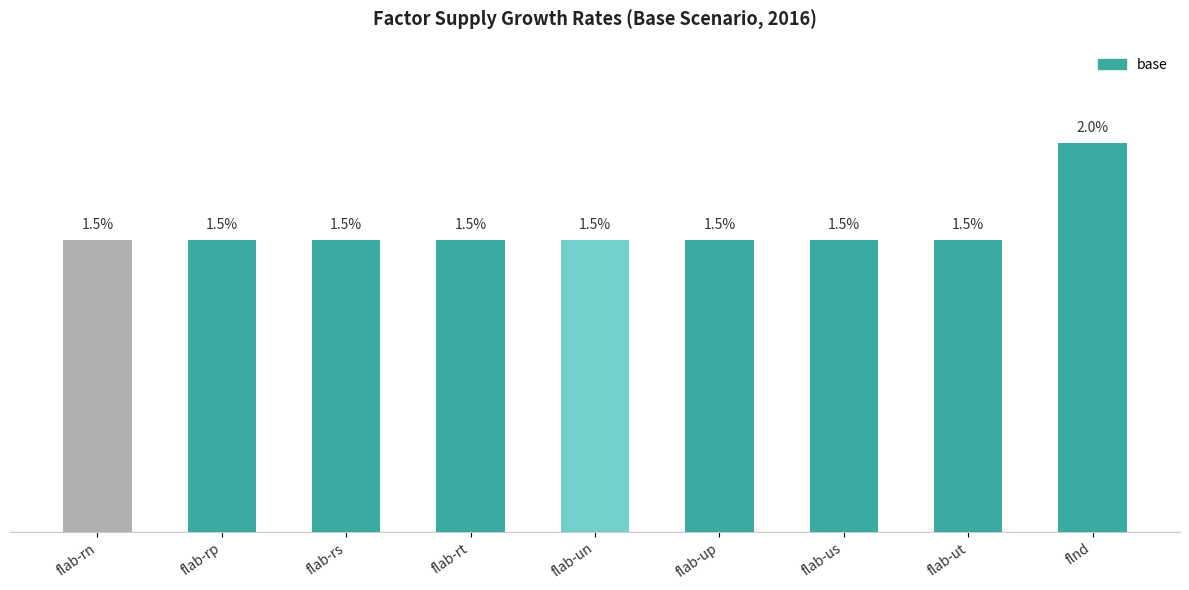

What is the label of the 3rd bar from the left?

flab-rs